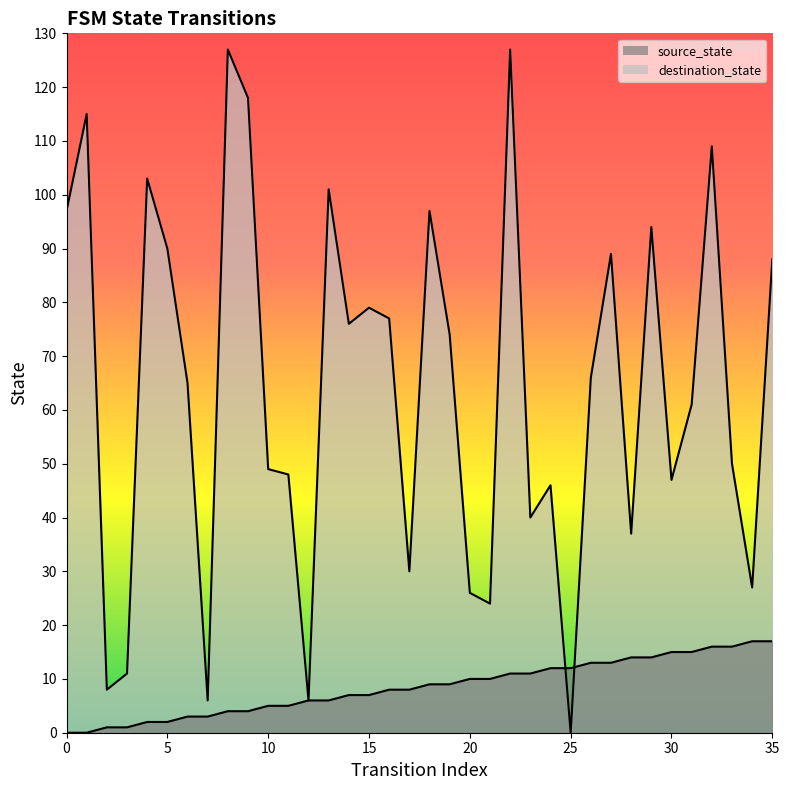

The destination_state series shows 9 at 20. True or false?

False